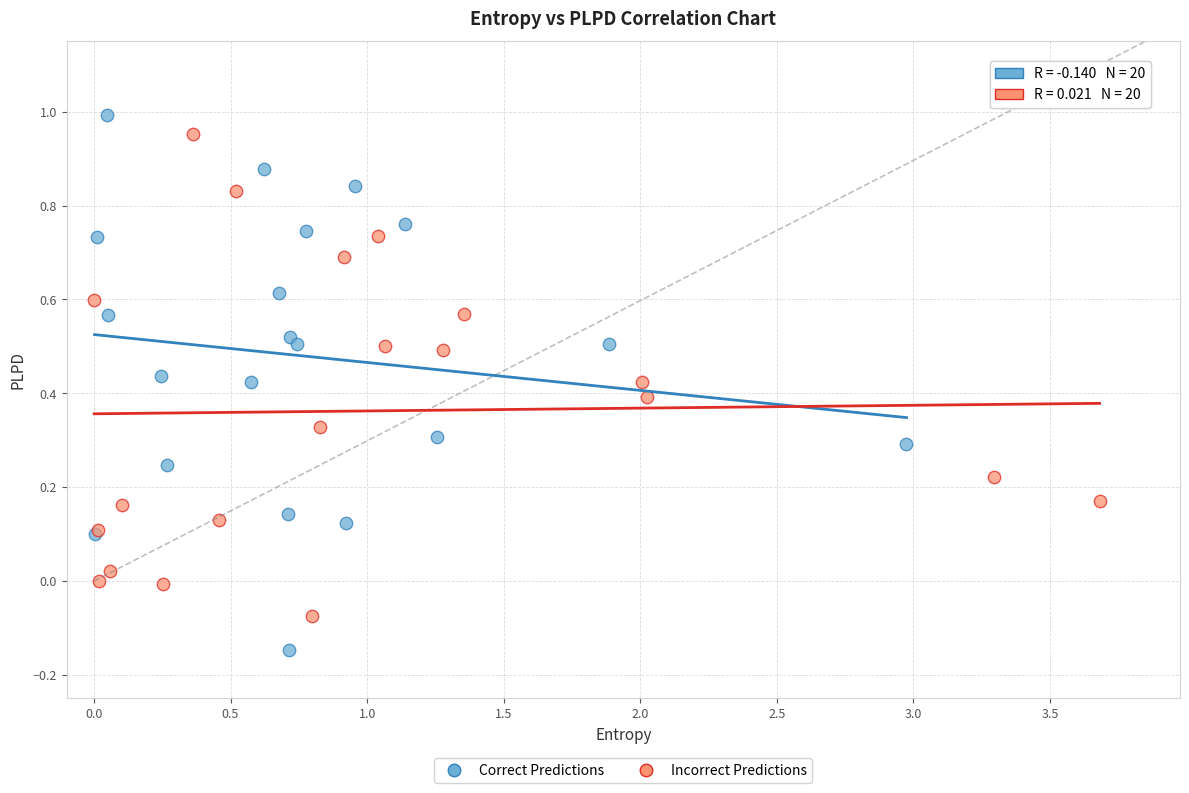

Which series has the widest spread of Y values?

Correct Predictions